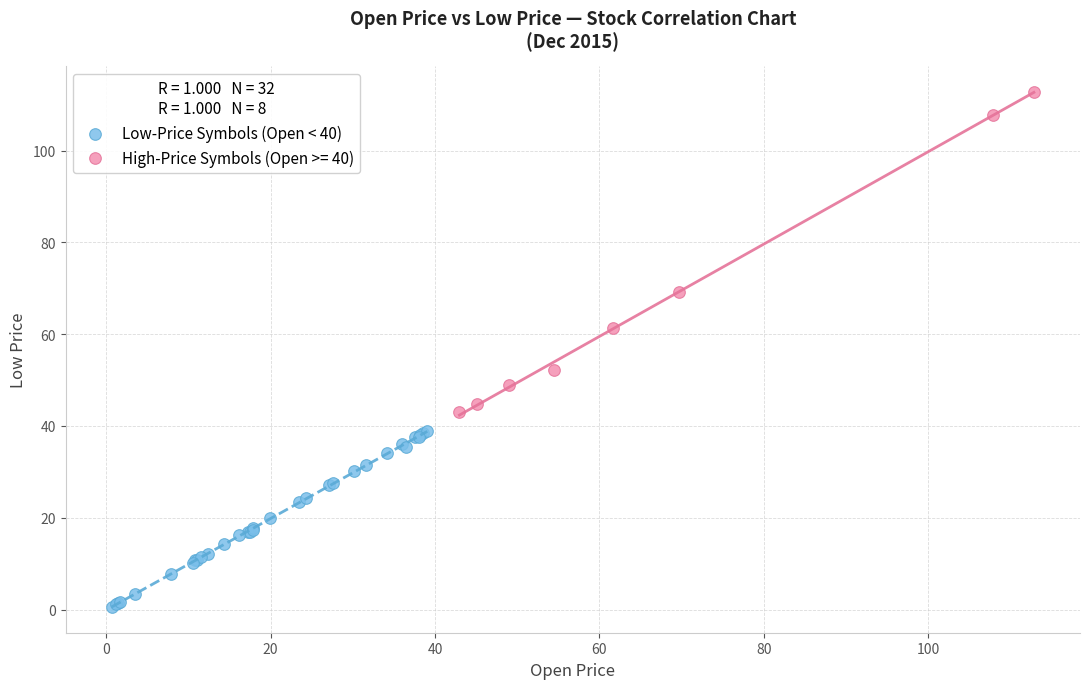

Which series reaches the minimum Y coordinate?

Low-Price Symbols (Open < 40)